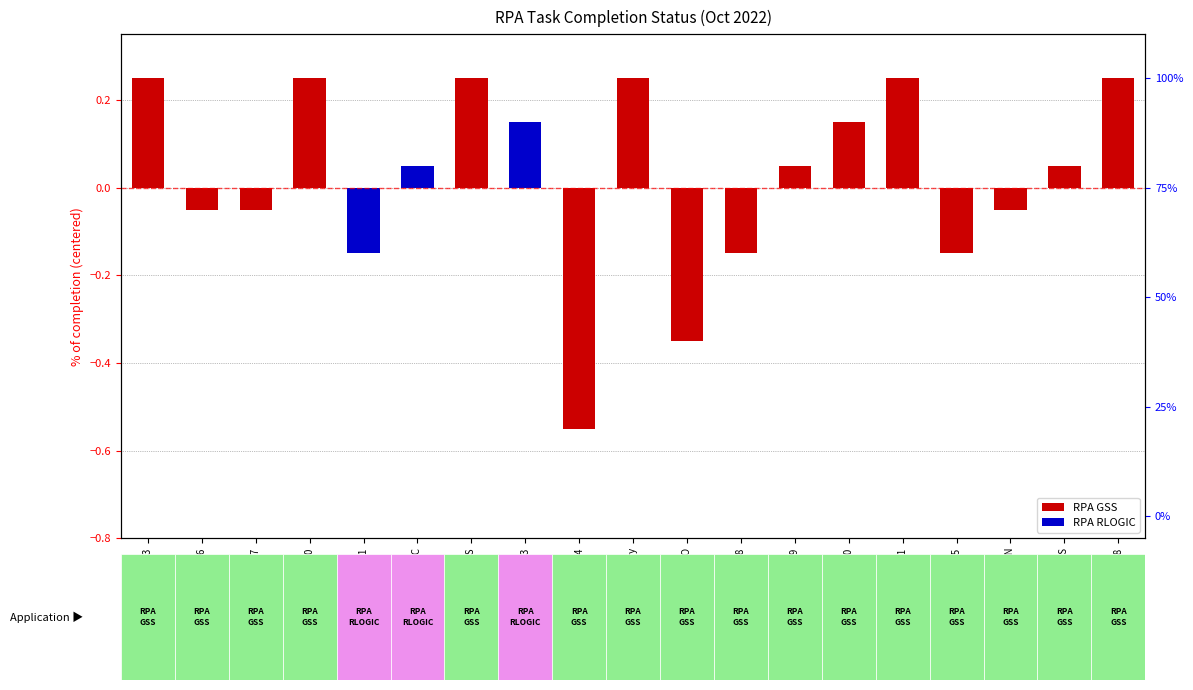

Which has a higher value, 2022-10-12 RLOGIC or 2022-10-10?

2022-10-10